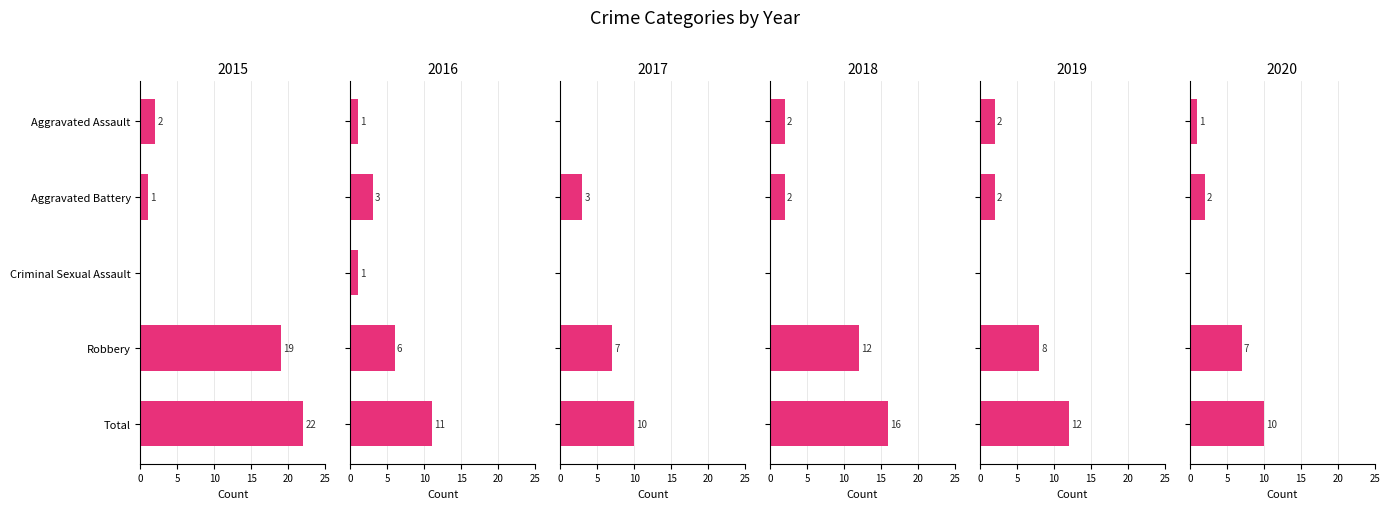

What is the difference between the maximum and second lowest values in the 2017 series?

10